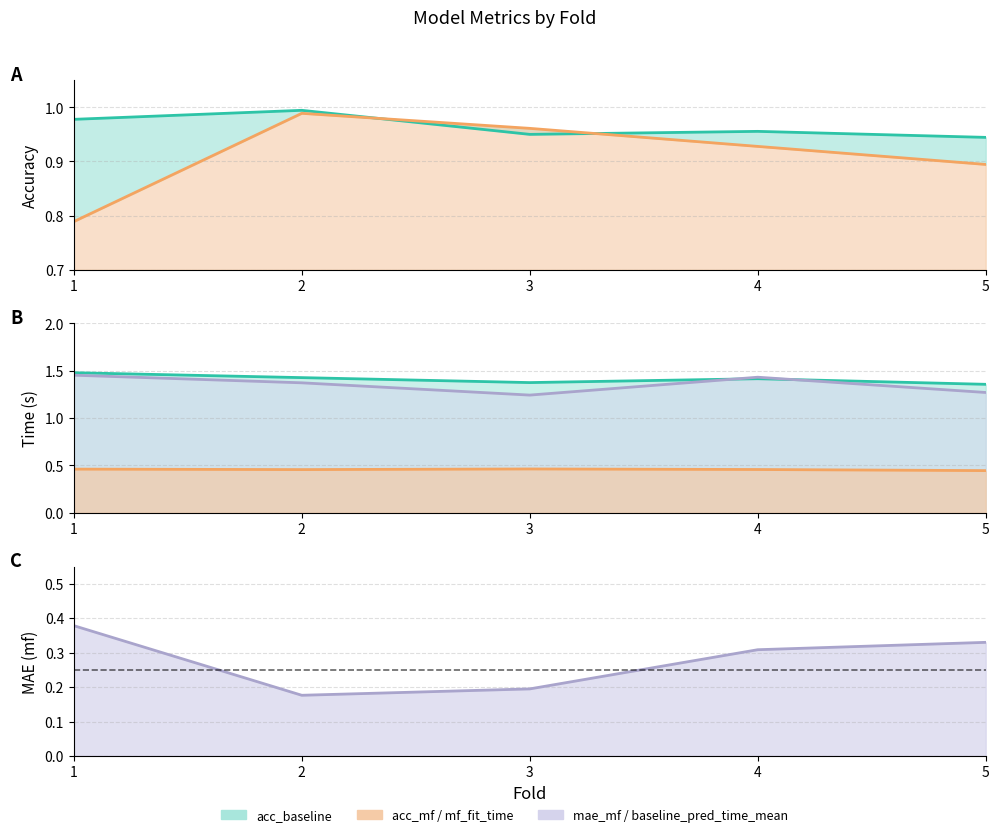

Between 4 and 5, which series saw the biggest shift?

baseline_pred_time_mean